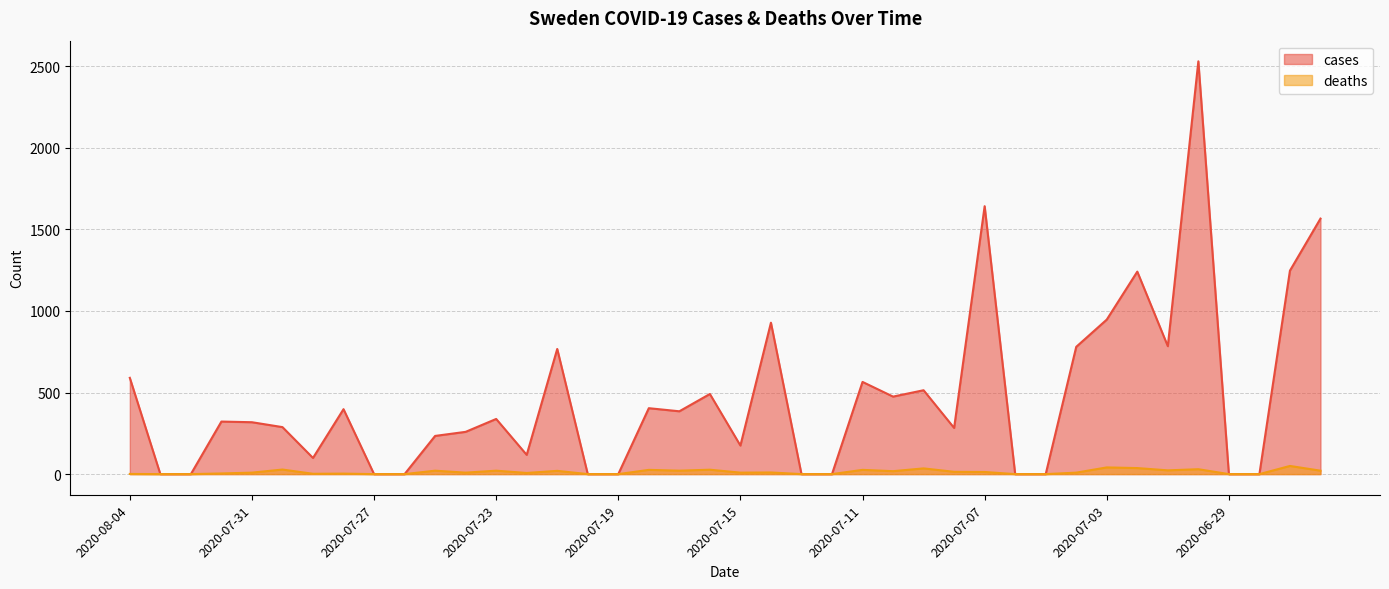

The value of deaths at 2020-07-14 is 7. True or false?

False